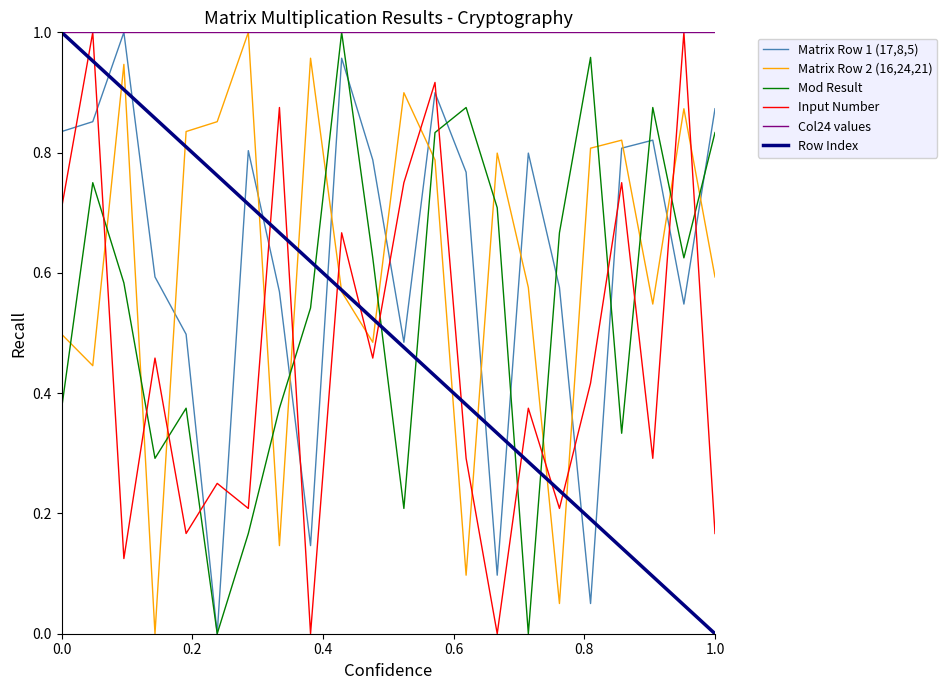

True or false: Mod Result and Row Index intersect in this chart.

True